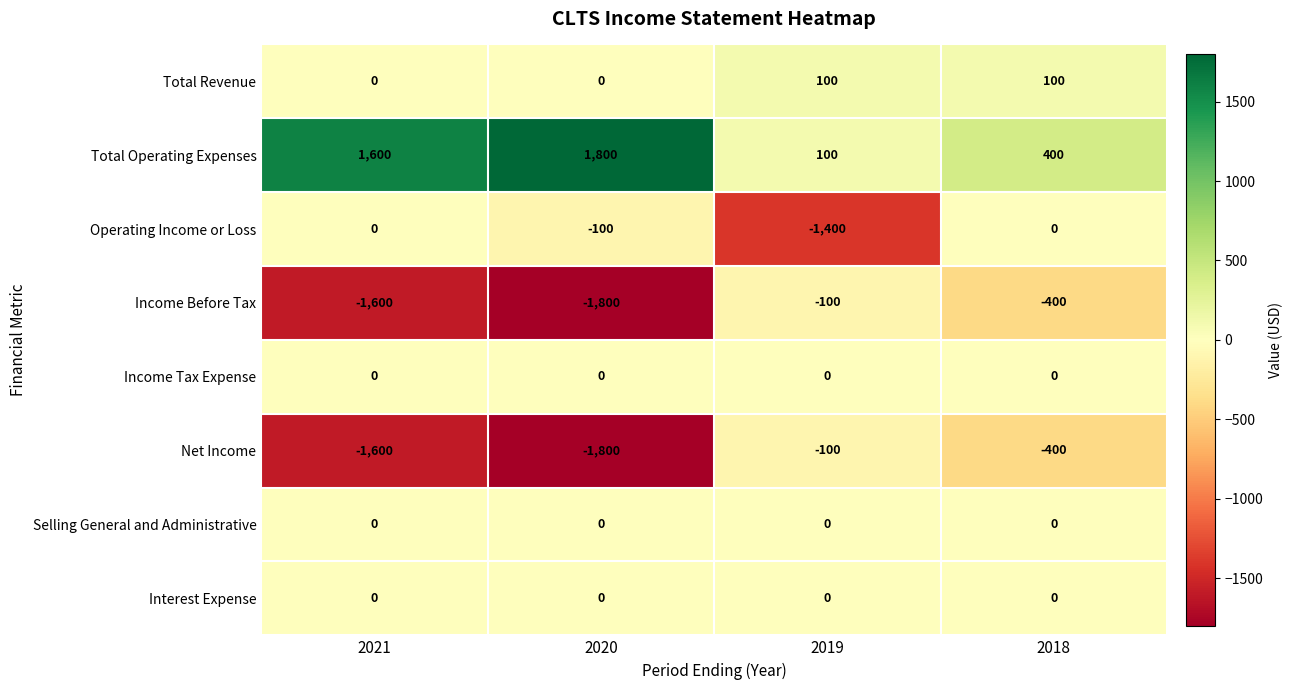

Which label corresponds to the smallest value in the chart?

2020